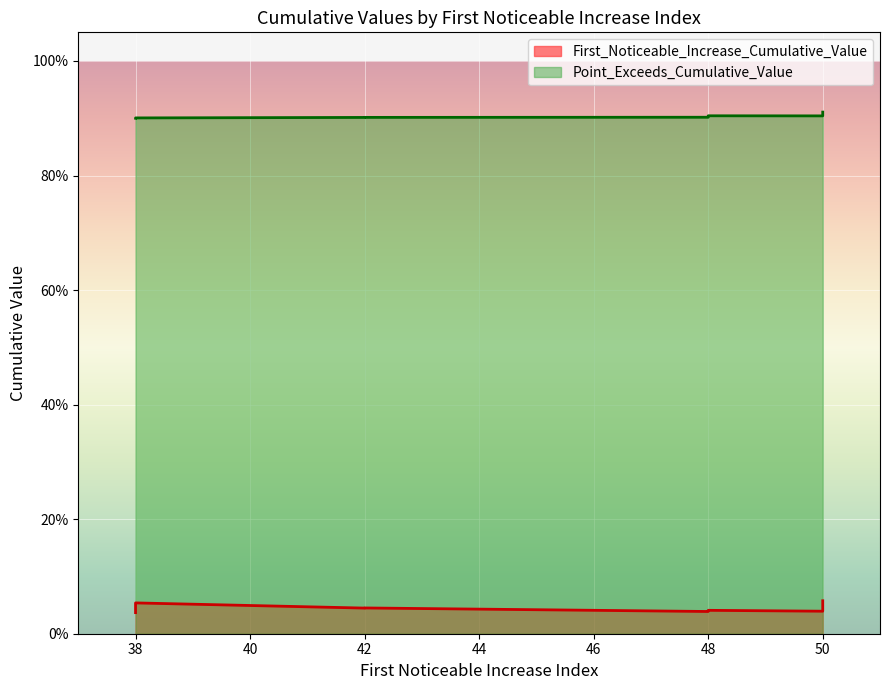

What is the label of the 6th point from the right?

38